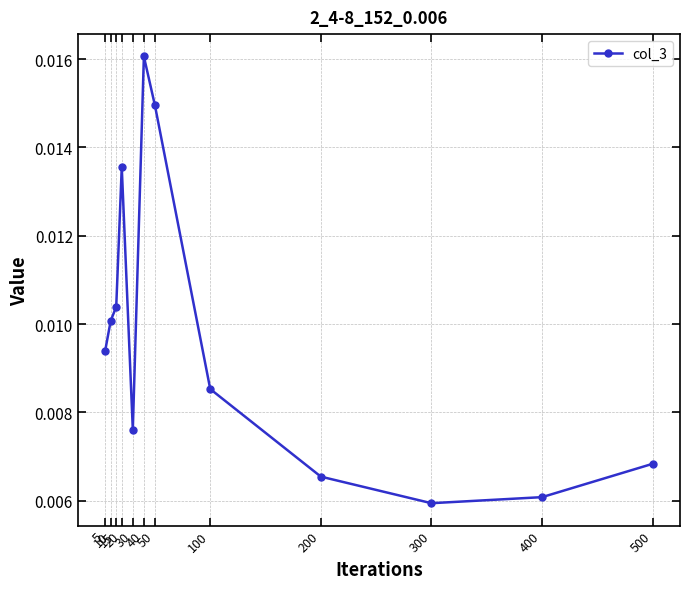

Rank the categories by value from lowest to highest.

300, 400, 200, 500, 30, 100, 5, 10, 15, 20, 50, 40